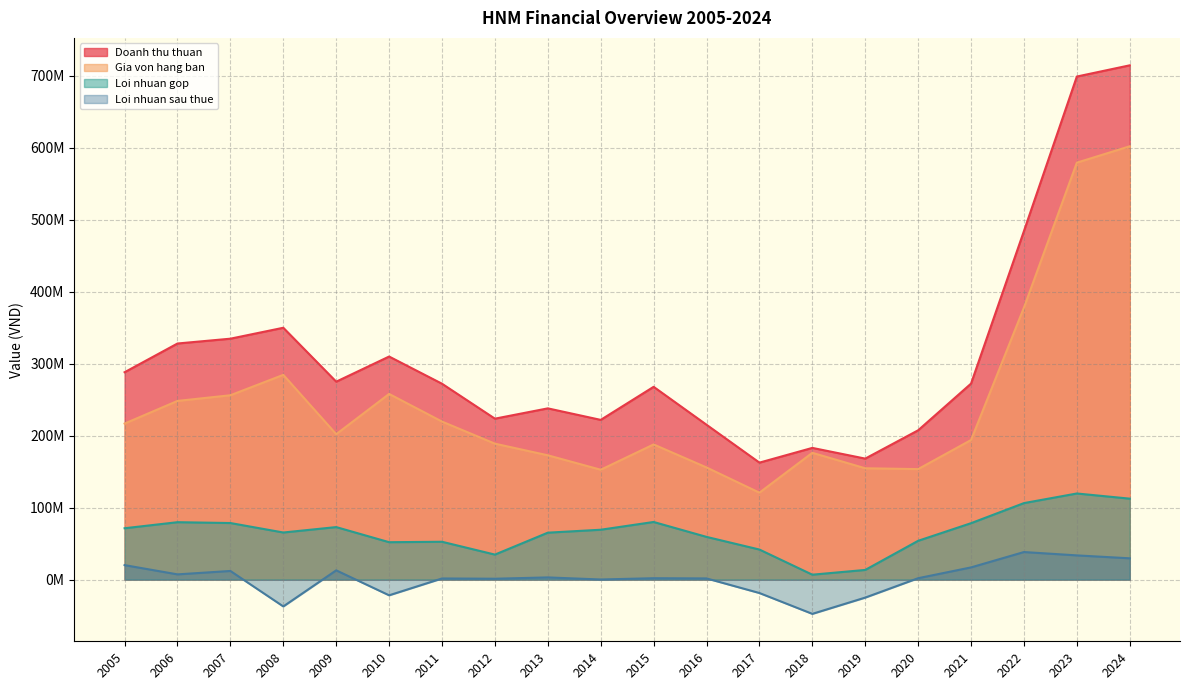

Which series has the largest total across all categories?

Doanh thu thuan